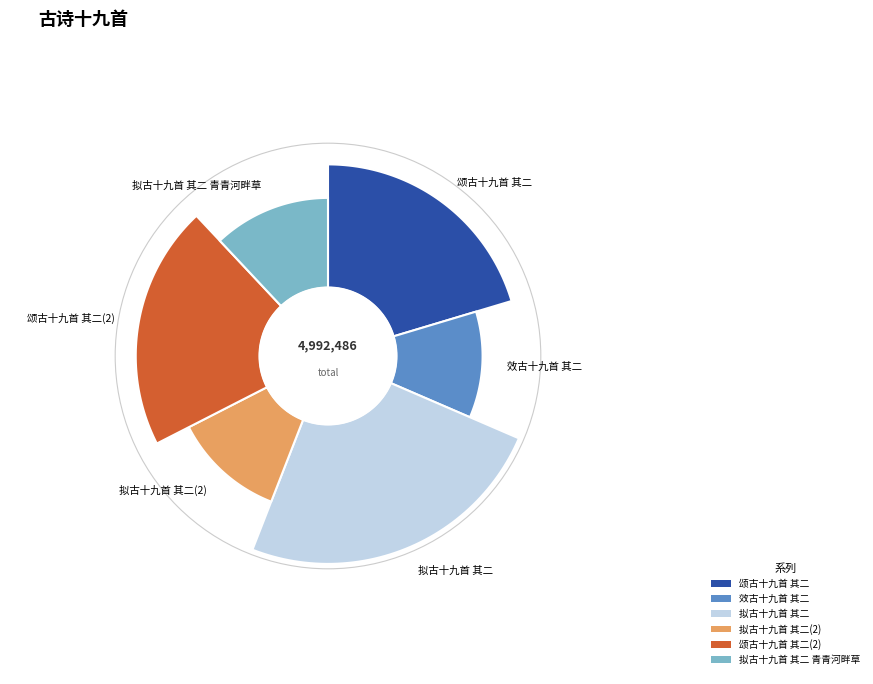

What is the largest slice in the pie chart?

拟古十九首 其二